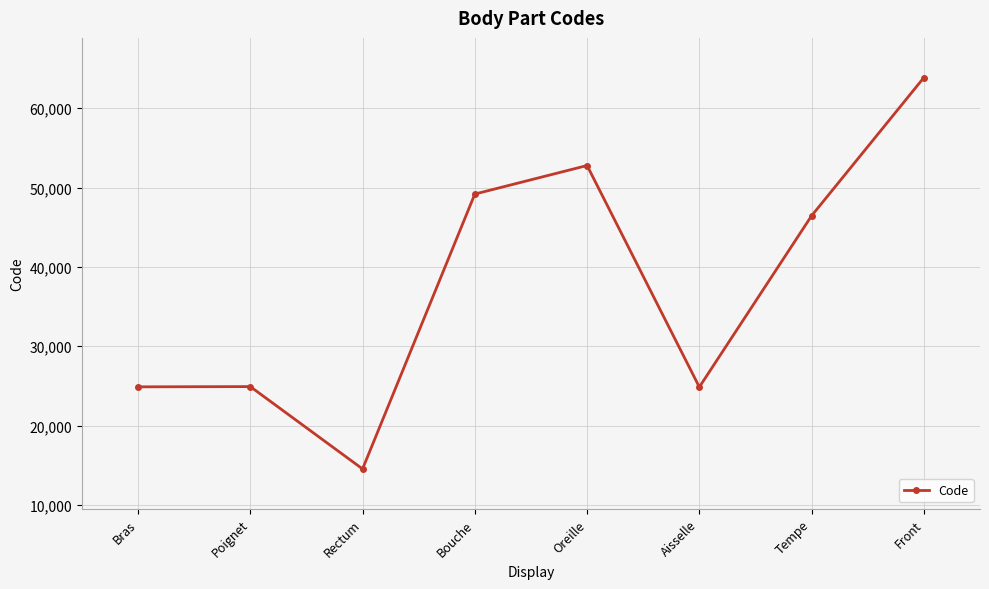

Is it true that the value at Rectum is 14544?

True